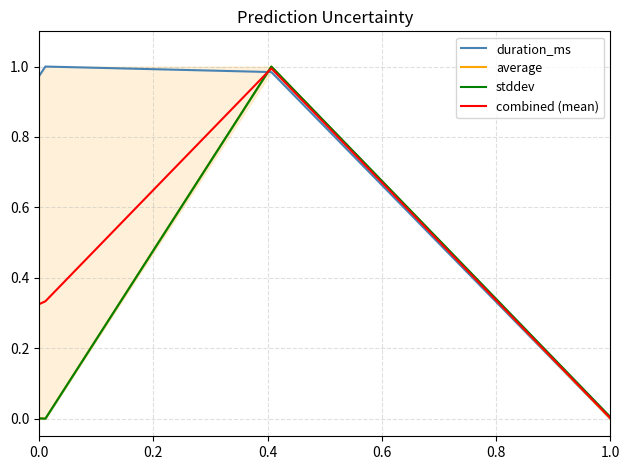

Is it true that combined (mean) equals 0.0 at 1.0?

True